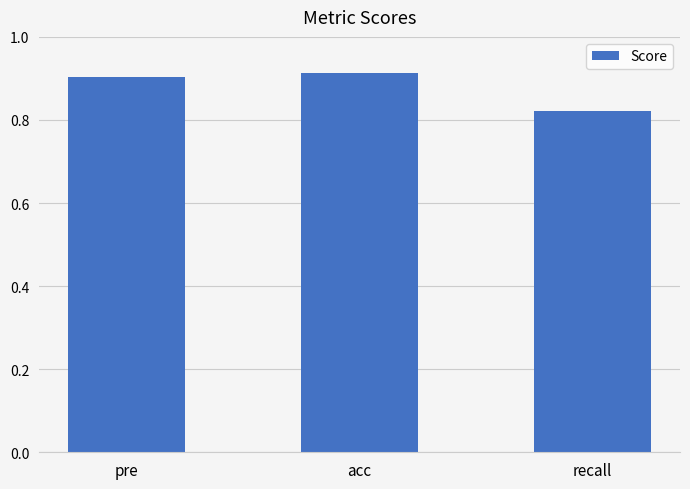

What is the sum of the values at pre and acc?

1.8